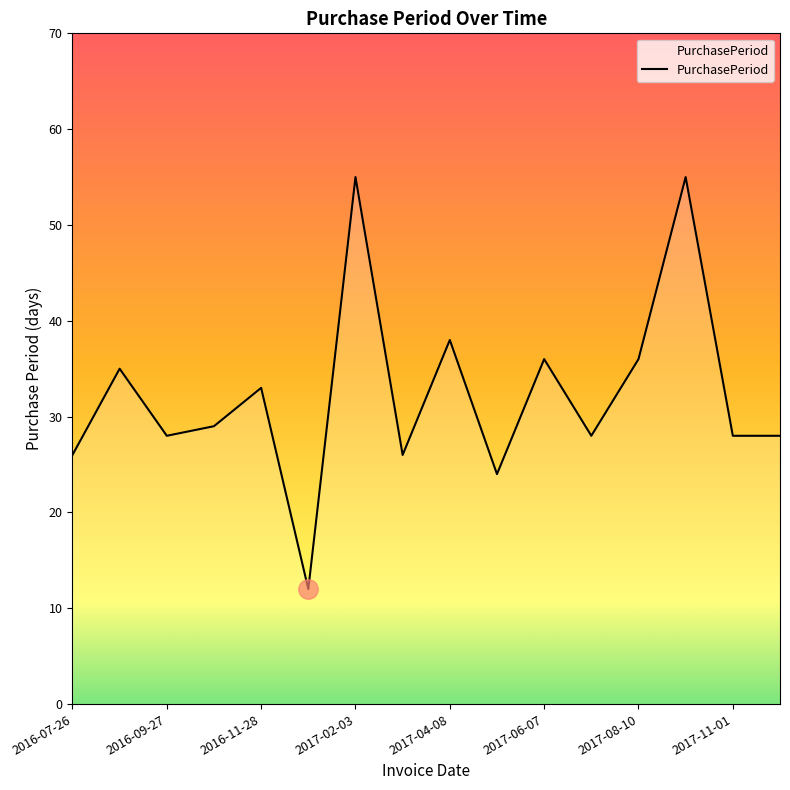

What is the maximum value shown in the chart?

55